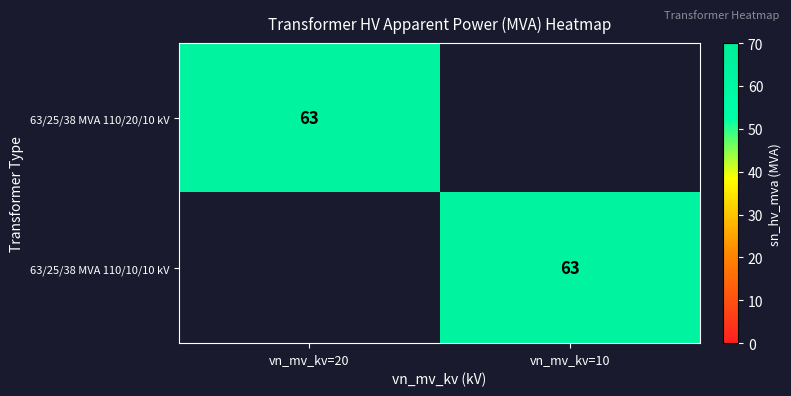

Is it true that 63/25/38 MVA 110/20/10 kV equals 63 at vn_mv_kv=20?

True